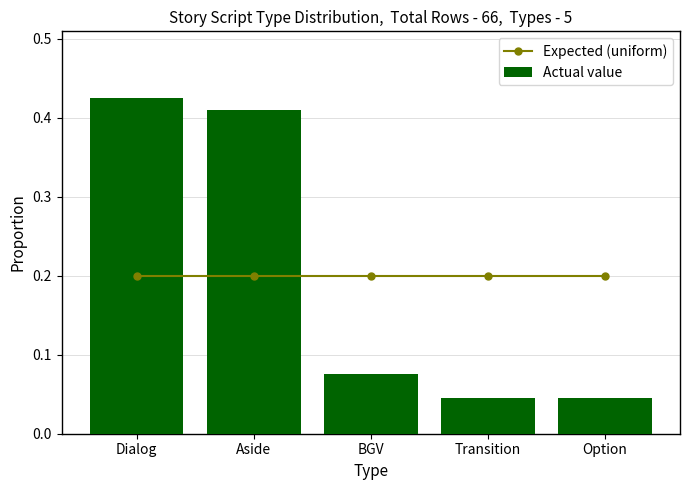

How many distinct data groups are displayed?

2